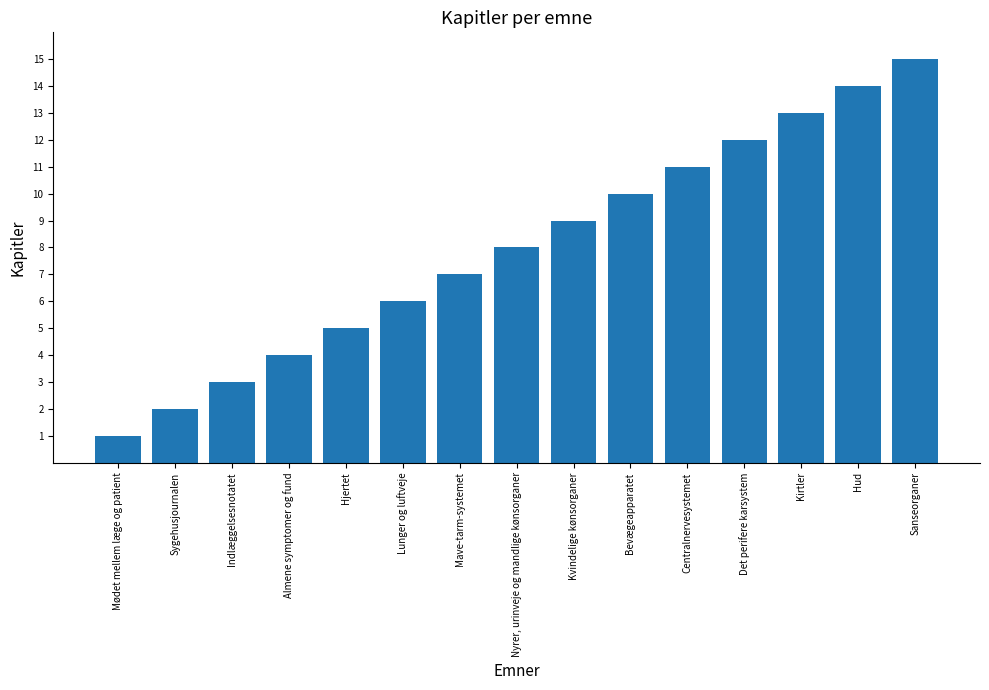

What position from the right is Mødet mellem læge og patient?

15